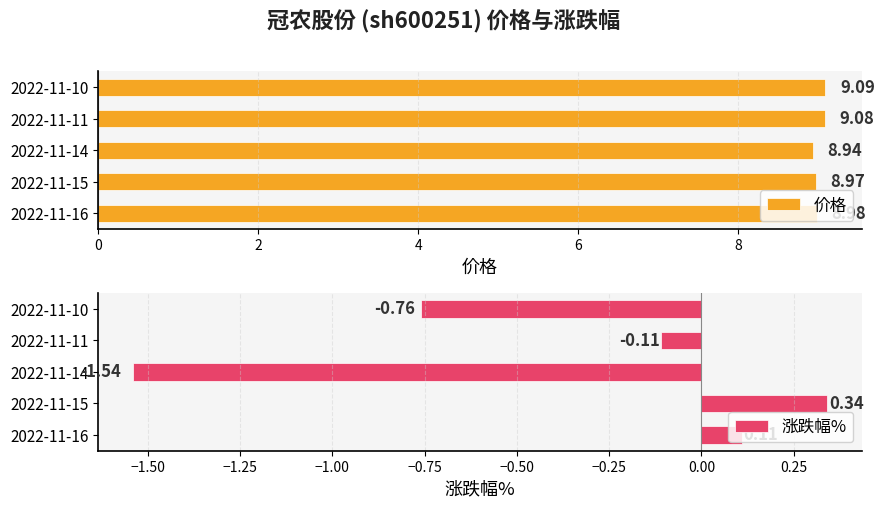

Count the 价格 values in the range 8 to 9.

3